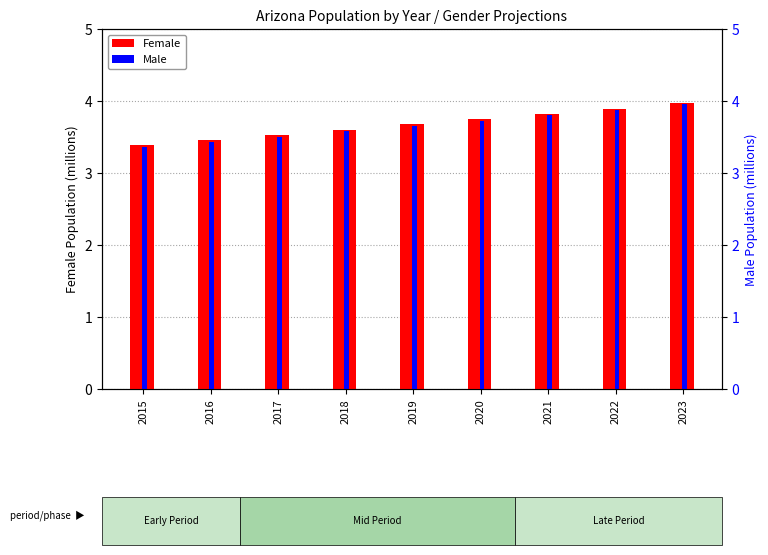

What is the value of the Female bar at the 4th from the left?

3.6